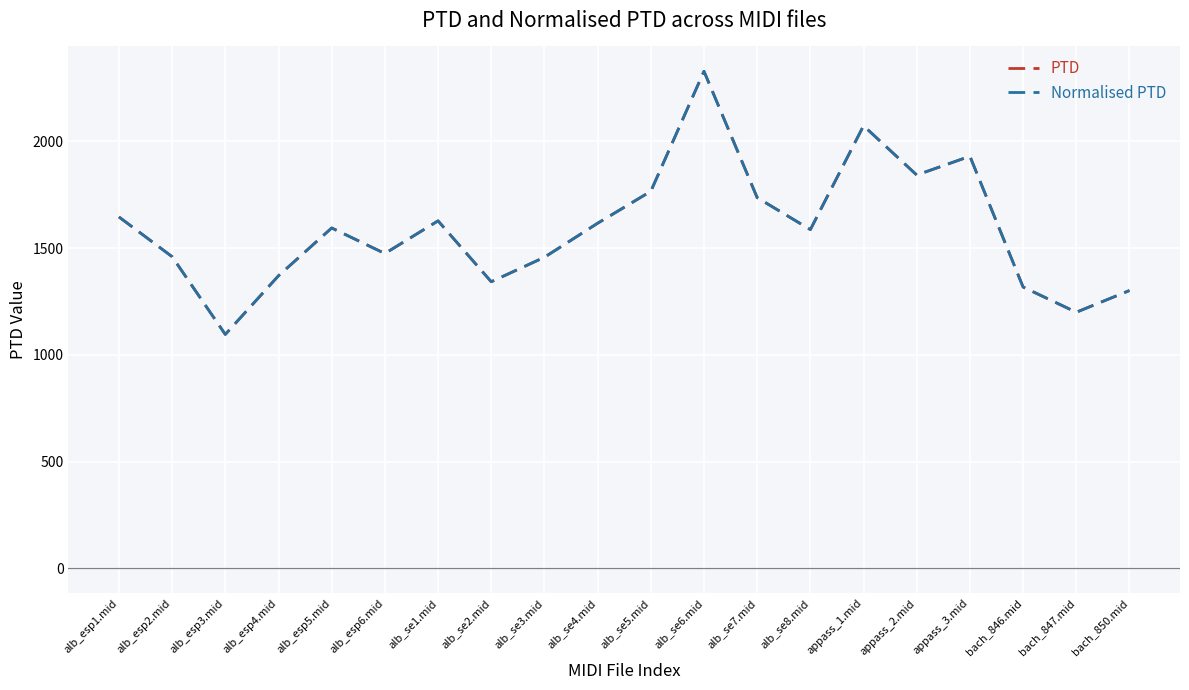

What is the value of the PTD point at the 19th from the left?

1200.0